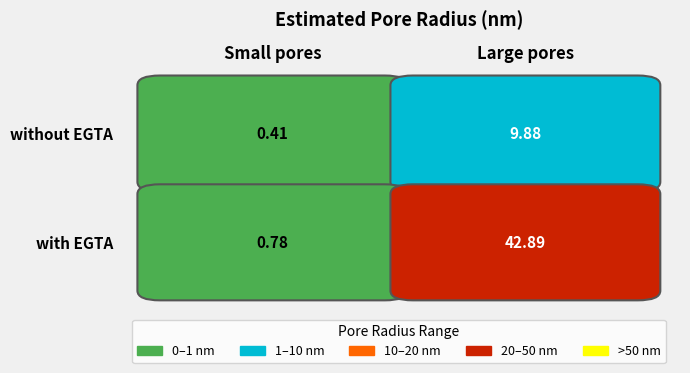

At which category is the sum across all series the highest?

Large pores